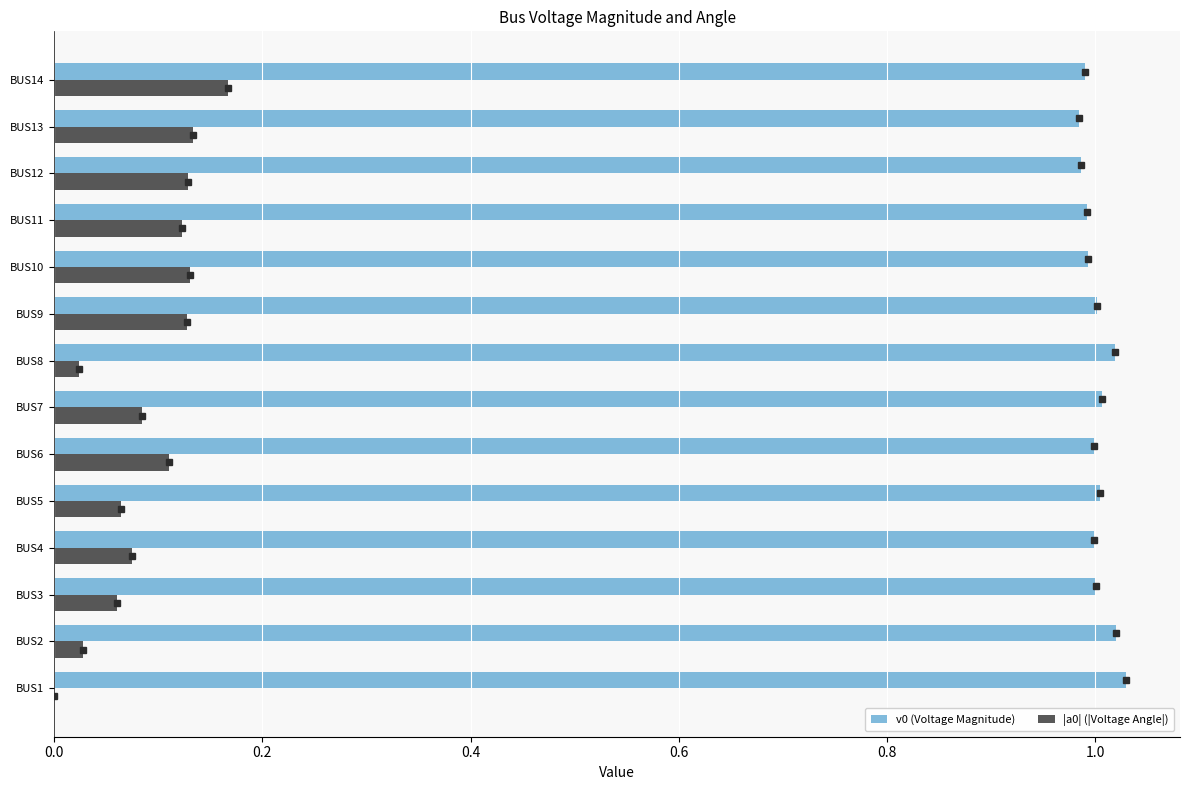

Is the value of |a0| (|Voltage Angle|) at BUS5 greater than the value of v0 (Voltage Magnitude) at BUS9?

No